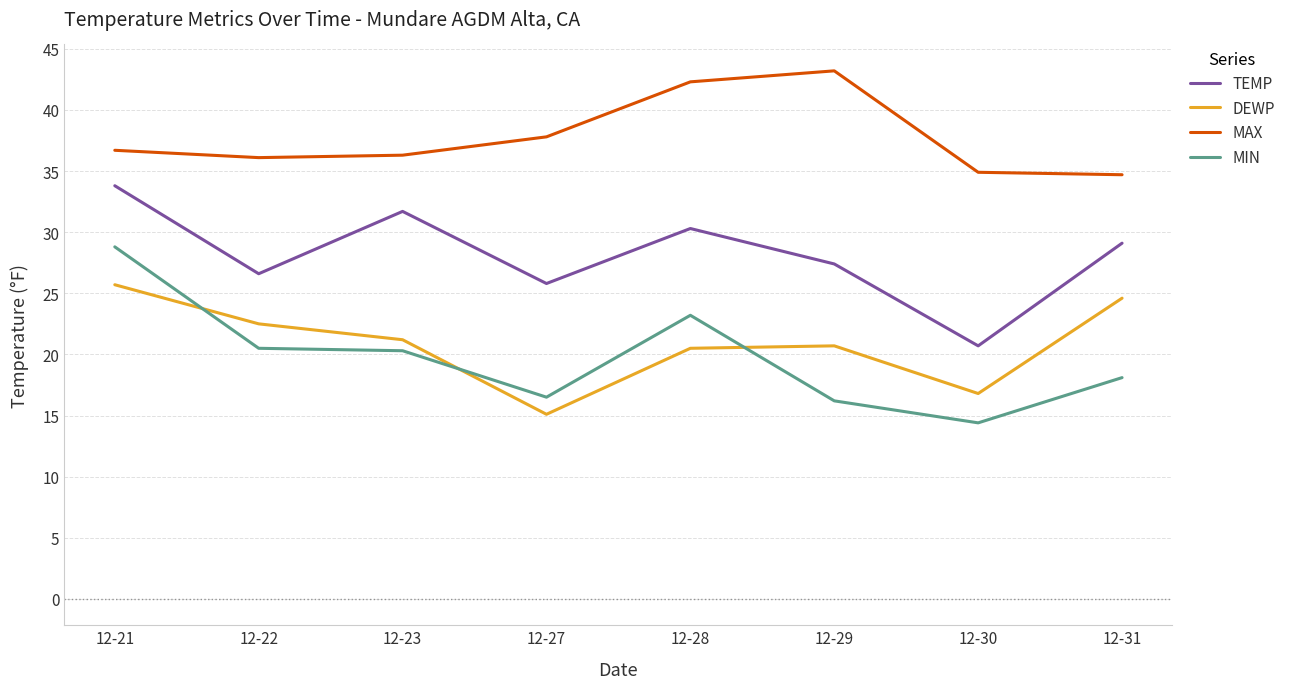

What is the difference between the MAX values at 12-31 and 12-21?

2.0